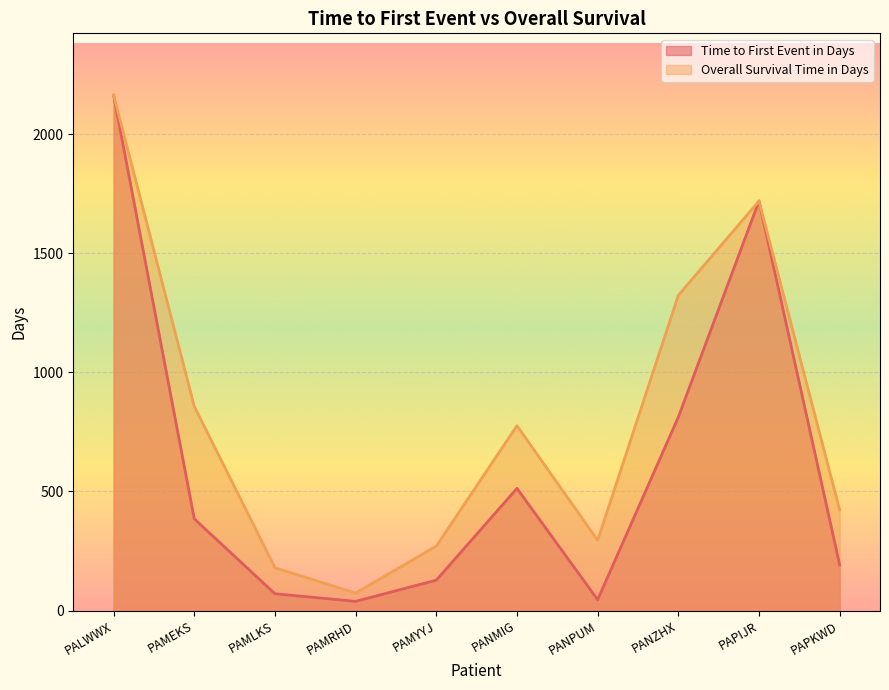

What is the difference between the second highest and minimum values in the Overall Survival Time in Days series?

1645